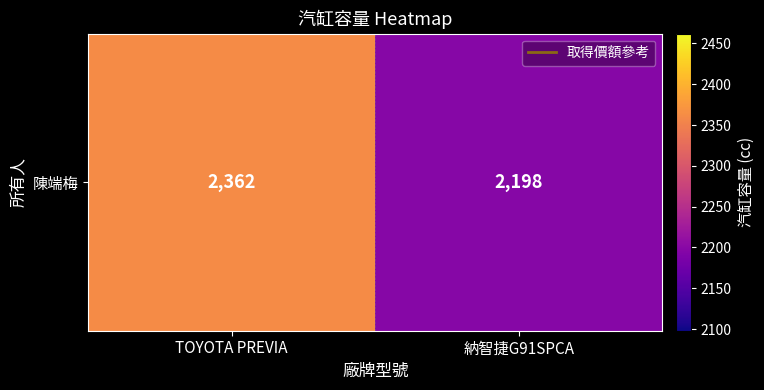

Approximately how many times larger is the value at TOYOTA PREVIA compared to 納智捷G91SPCA?

1.1